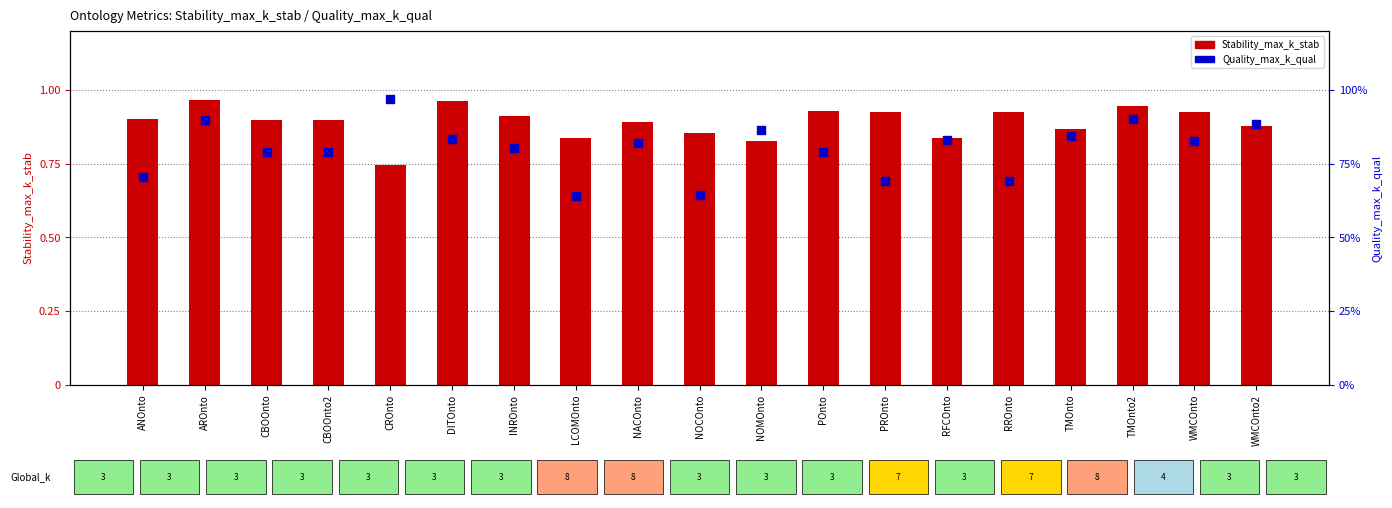

At how many categories does at least one series exceed 0?

19